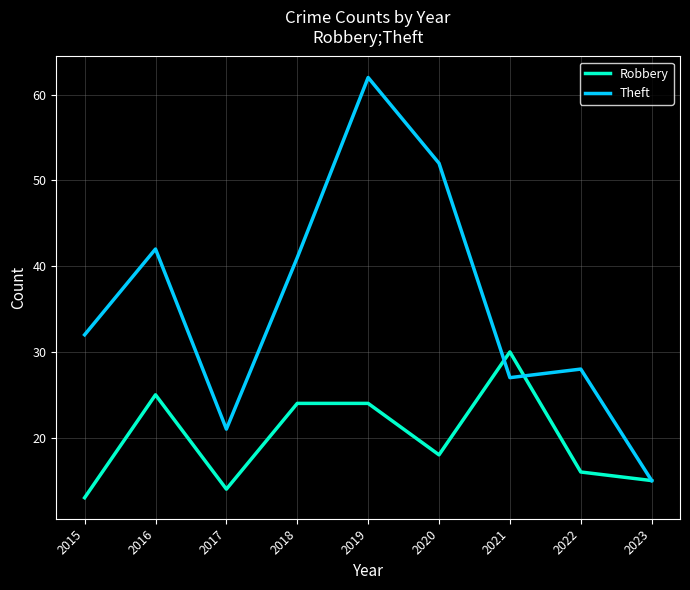

Which series has the largest total across all categories?

Theft